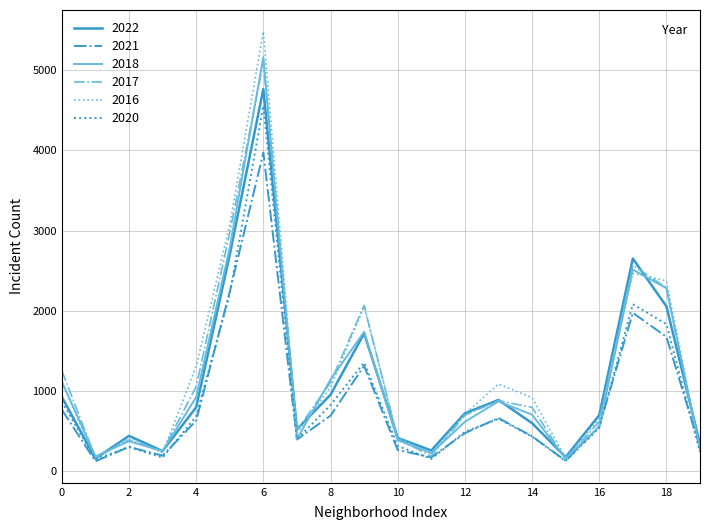

Is this an area chart (filled region under the line)?

No